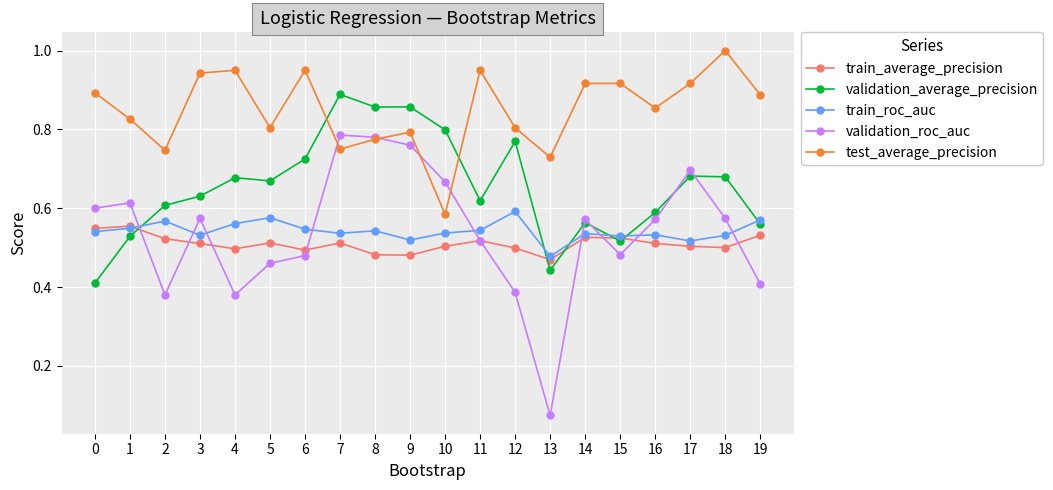

How many intersections are there between train_average_precision and validation_roc_auc?

9